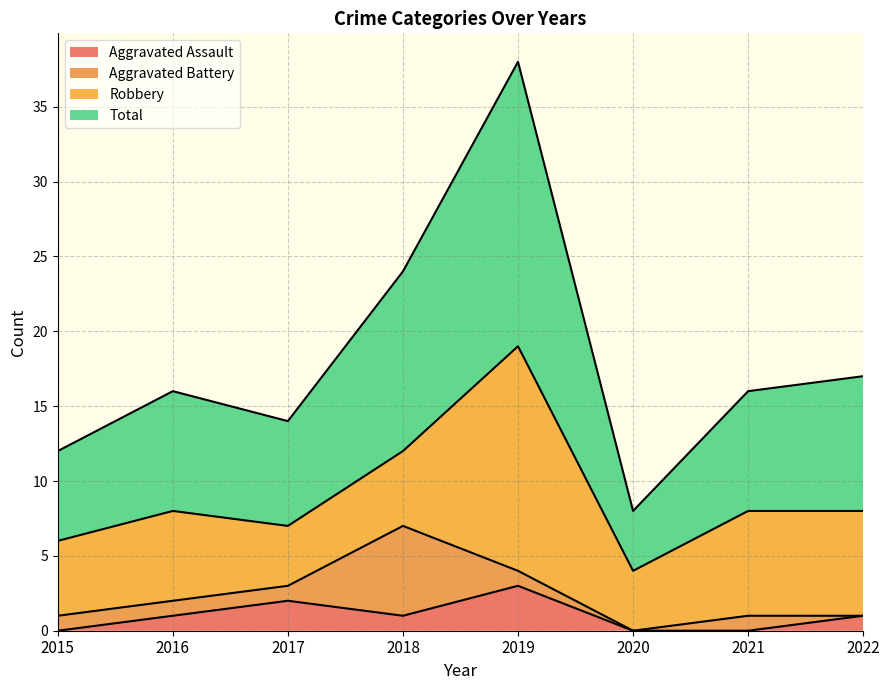

What is the value of the Total point at the 2nd from the left?

16